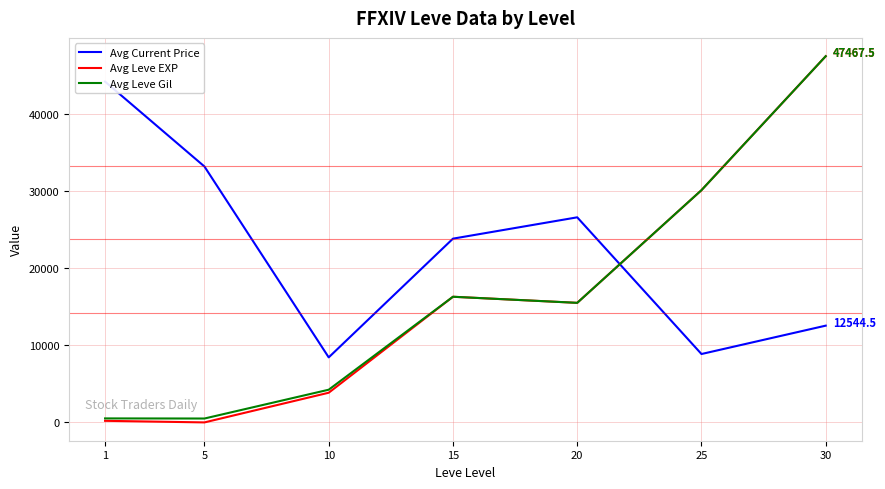

At which label does Avg Current Price reach its minimum?

10